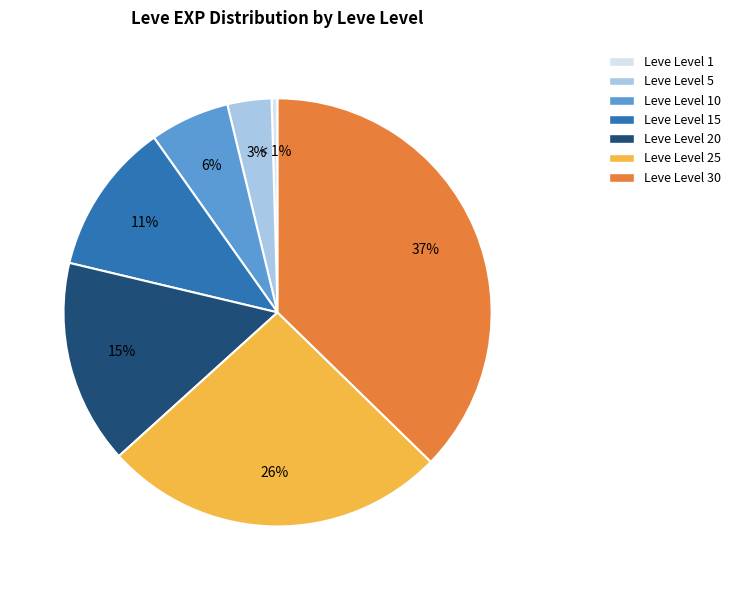

Rank the categories by value from lowest to highest.

Leve Level 1, Leve Level 5, Leve Level 10, Leve Level 15, Leve Level 20, Leve Level 25, Leve Level 30